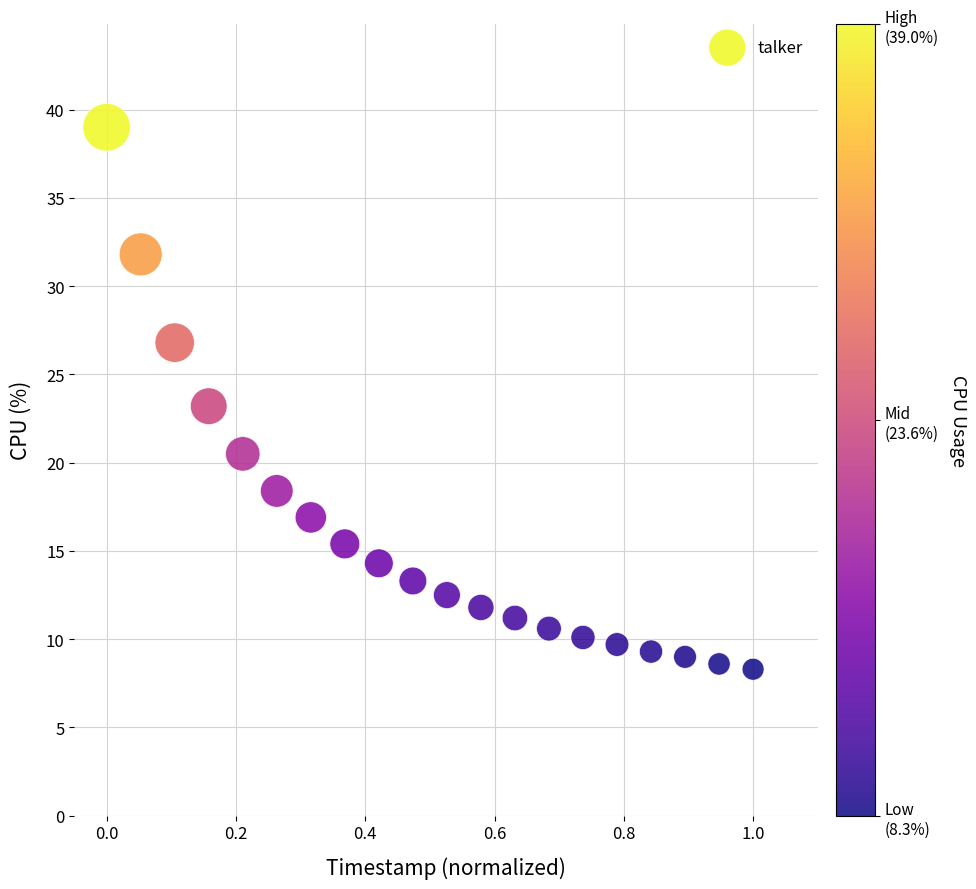

What is the range of Y values (max minus min)?

30.7